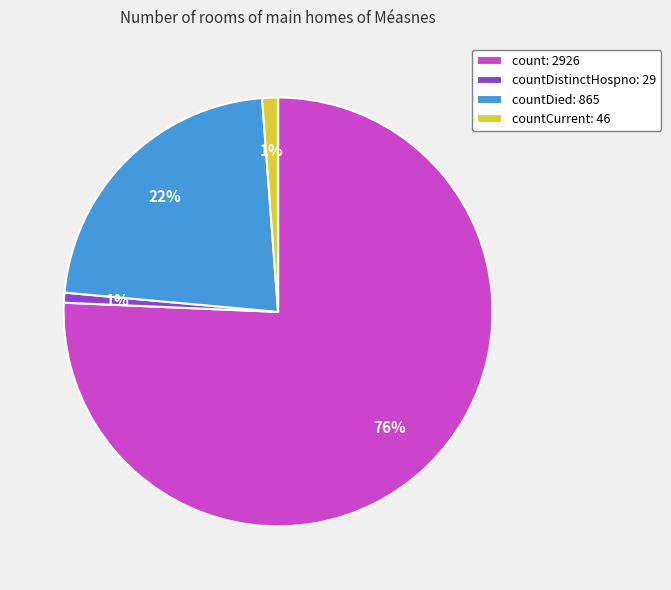

Is it true that count: 2926 is 76% of the pie?

True